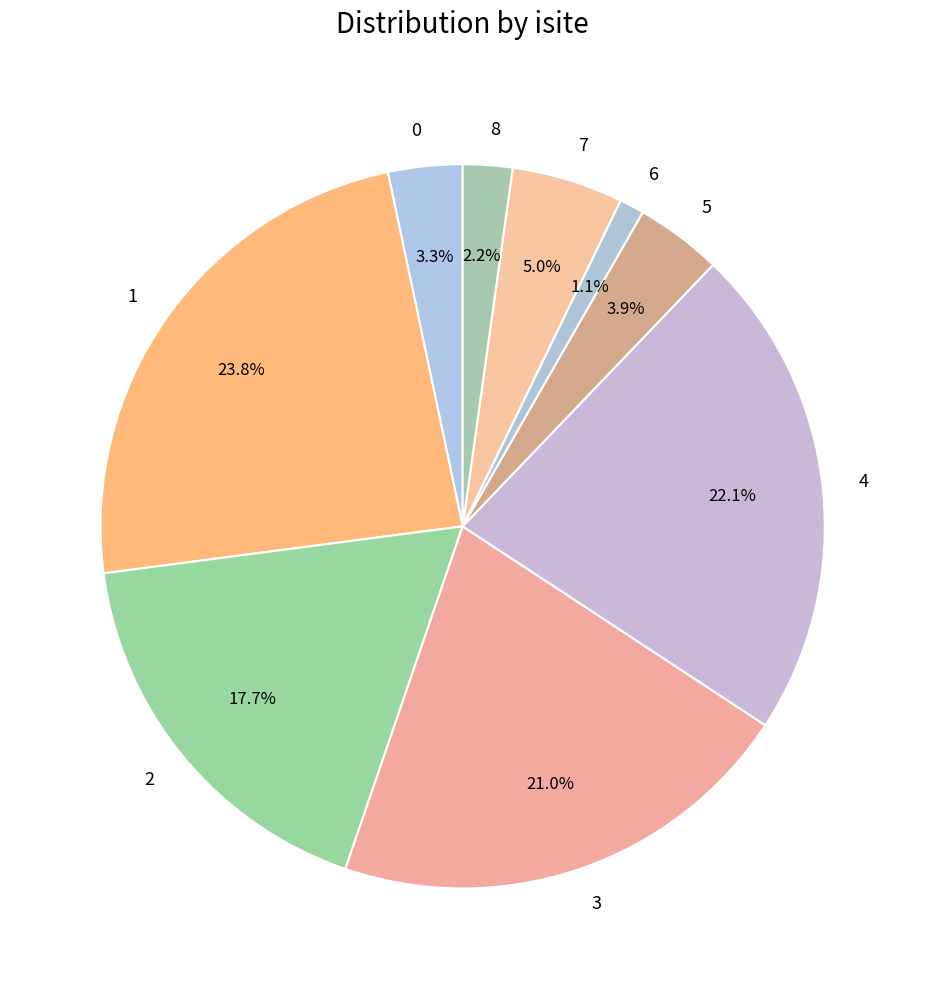

Is there a majority slice in this chart?

No